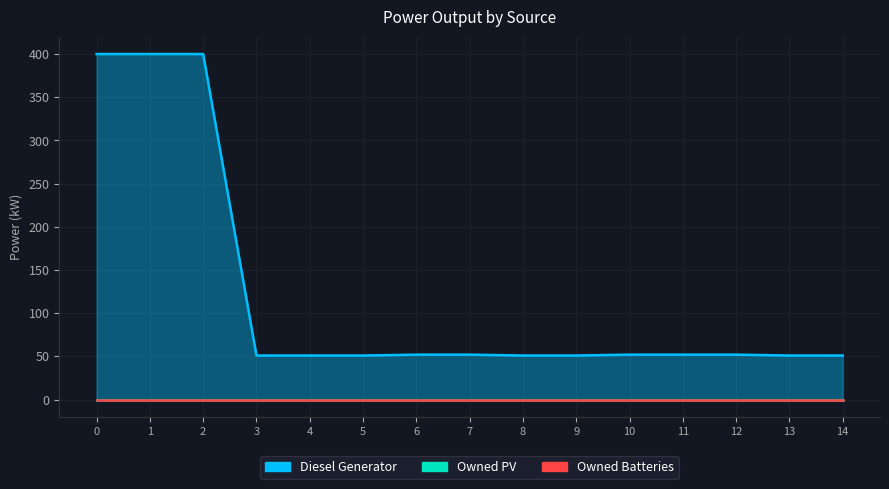

Between 8 and 1, which is larger?

1